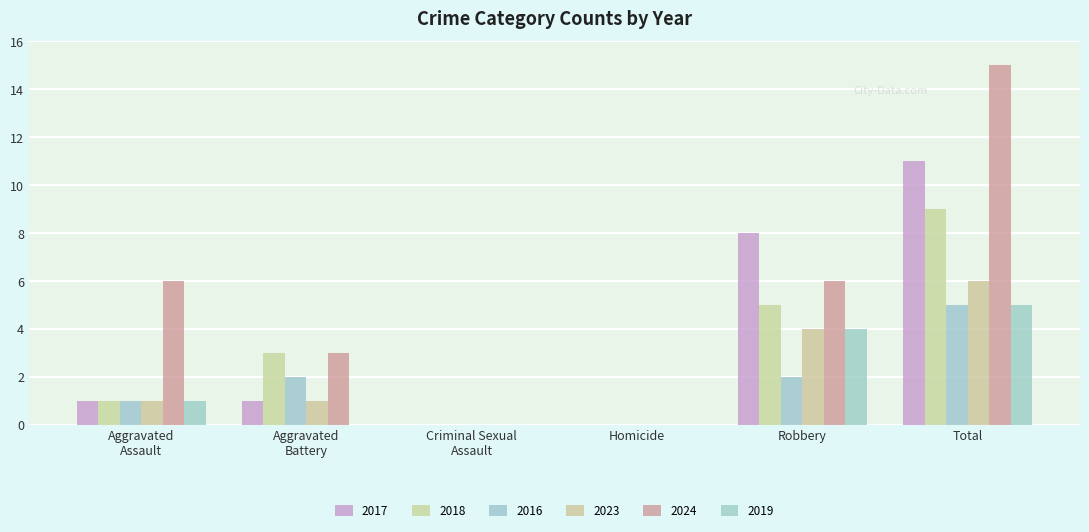

How many groups of bars are there?

6